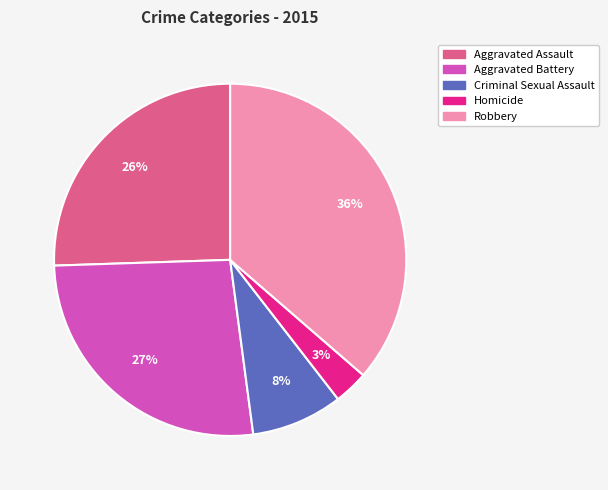

Do Homicide and Aggravated Battery together represent more than half of the pie?

No